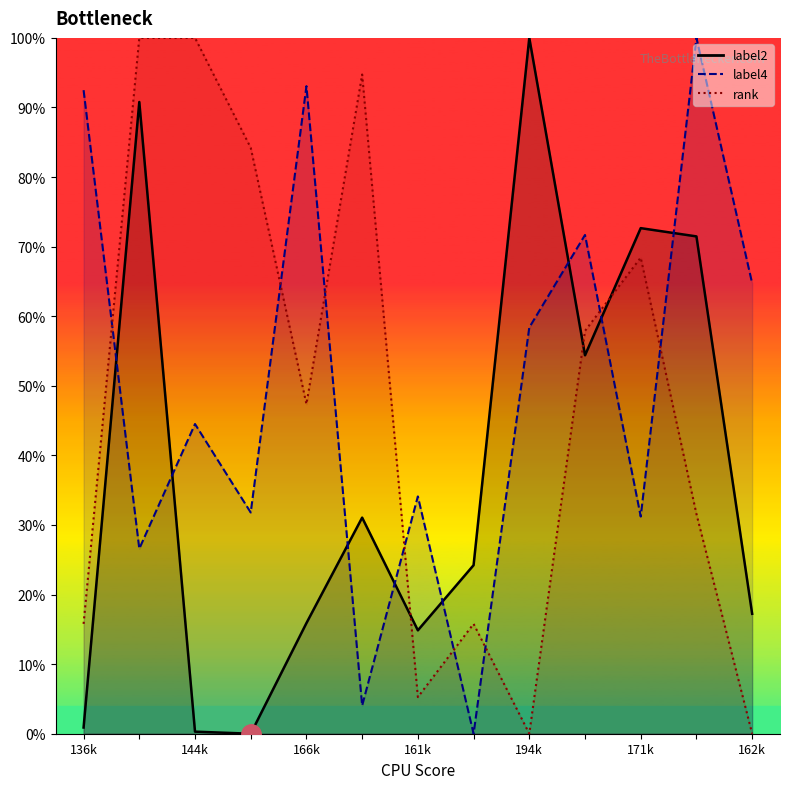

True or false: rank has a value of 57.9 at 185.

True